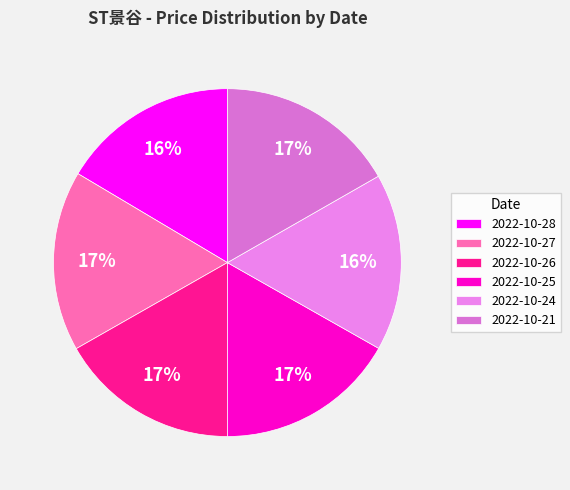

Count the number of slices in the pie.

6